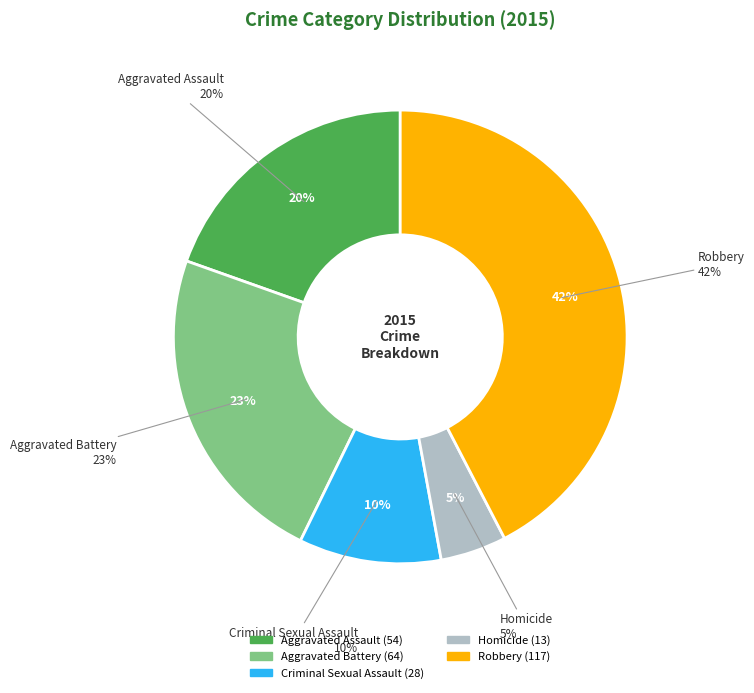

Rank the categories by value from highest to lowest.

Robbery, Aggravated Battery, Aggravated Assault, Criminal Sexual Assault, Homicide